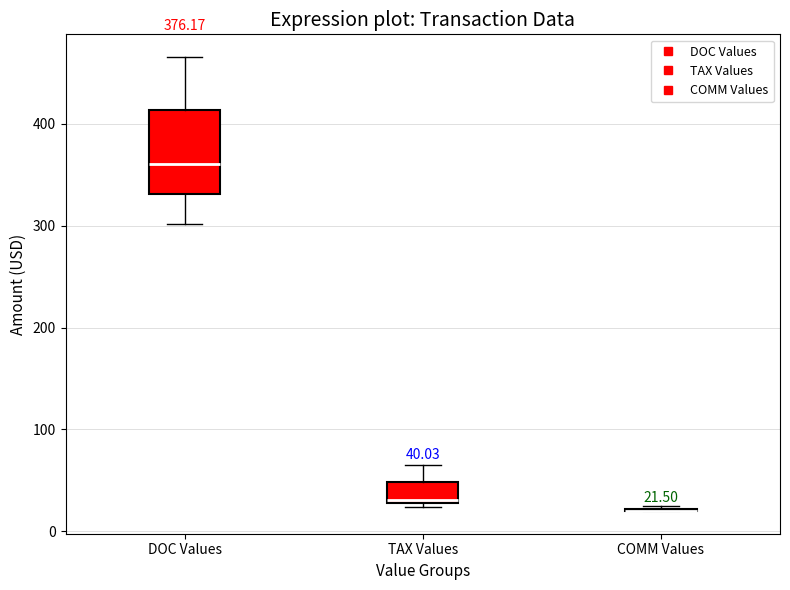

Which box is the tallest, from its lower edge to its upper edge?

DOC Values